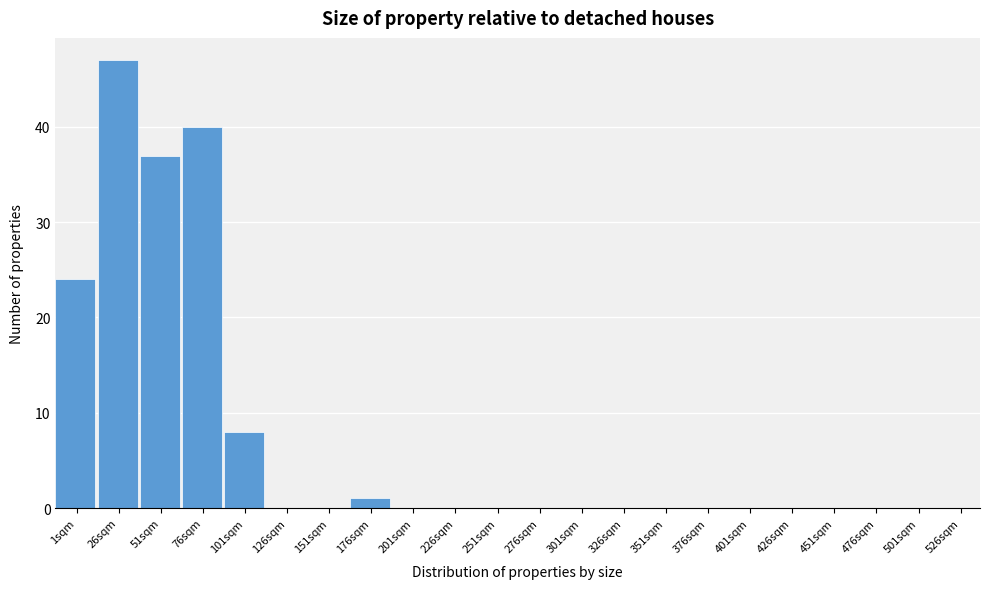

Reading left to right, transcribe all the data shown in this chart.

1sqm=24	26sqm=47	51sqm=37	76sqm=40	101sqm=8	126sqm=0	151sqm=0	176sqm=1	201sqm=0	226sqm=0	251sqm=0	276sqm=0	301sqm=0	326sqm=0	351sqm=0	376sqm=0	401sqm=0	426sqm=0	451sqm=0	476sqm=0	501sqm=0	526sqm=0